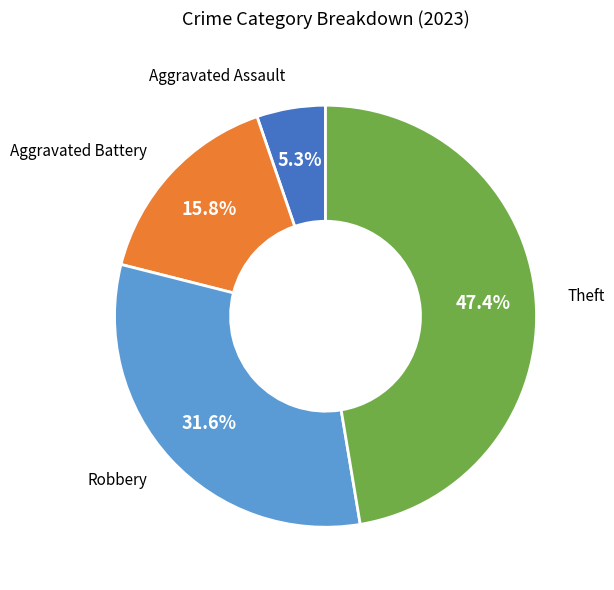

How many segments does this pie chart have?

4